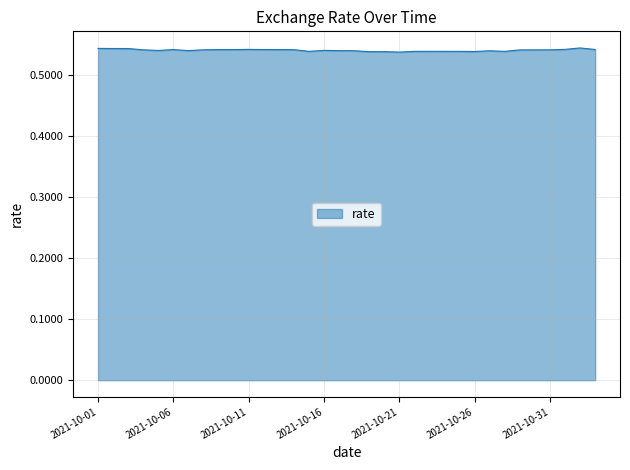

How many lines are shown in the chart?

1